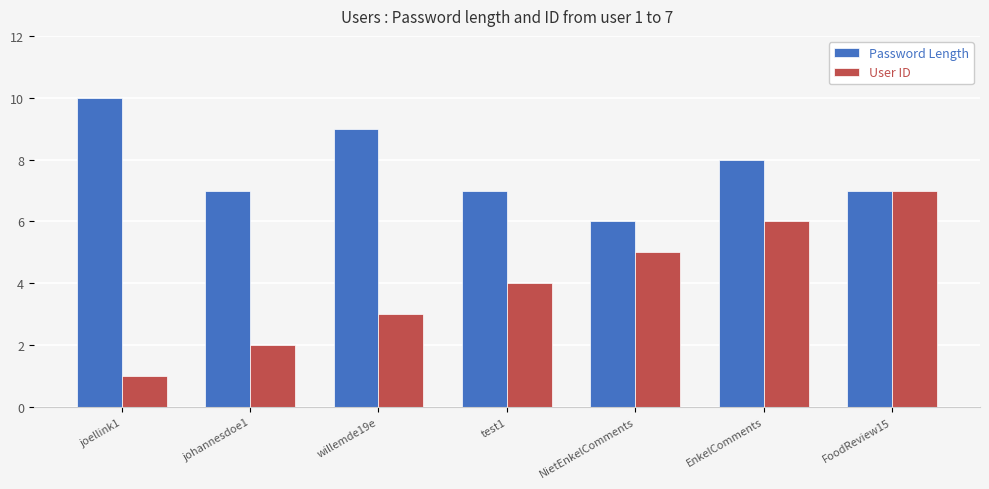

What is the maximum value for User ID?

7